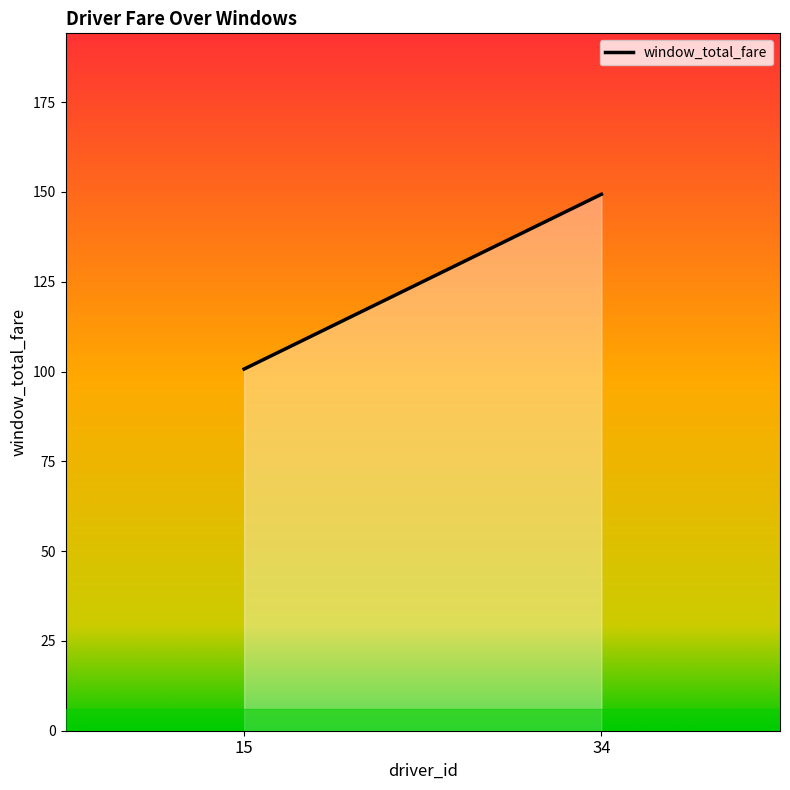

Approximately how many times larger is the value at 15 compared to 34?

0.7